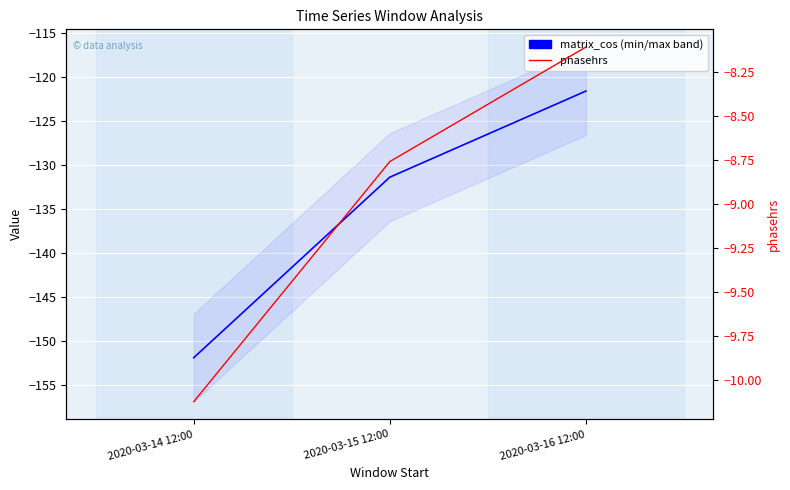

Rank the series at 2020-03-16 12:00 from highest to lowest value.

phasehrs, matrix_cos